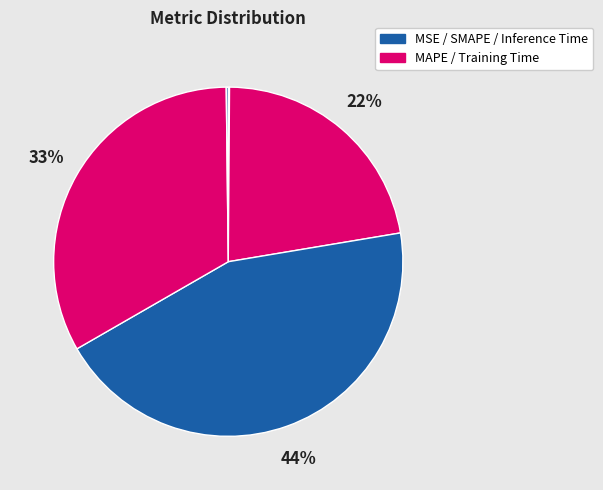

What is the largest slice in the pie chart?

SMAPE